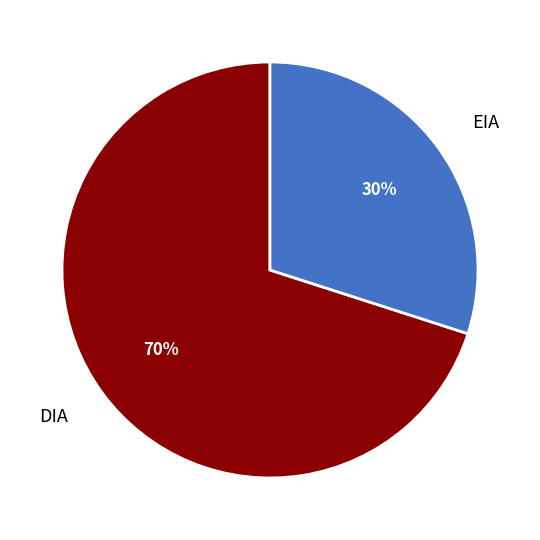

Which slice is the largest?

DIA